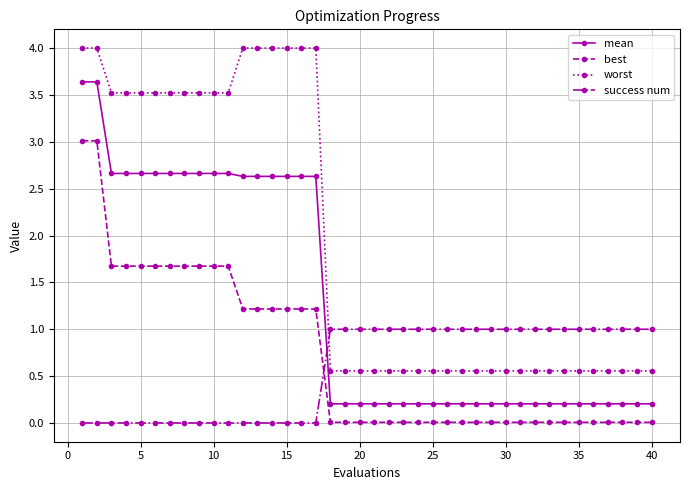

What is the difference between the maximum and minimum values in the mean series?

3.4